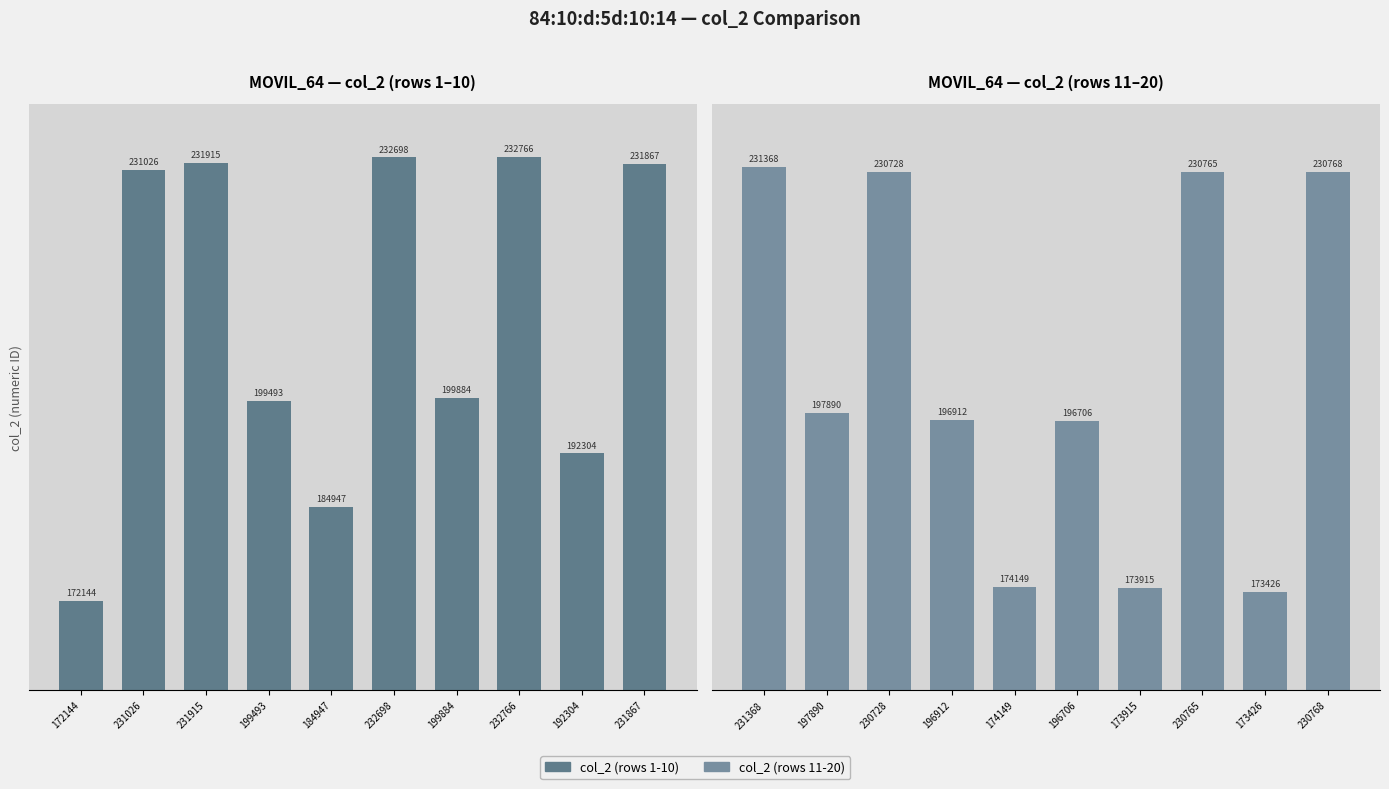

Rank the series by their average value, from lowest to highest.

col_2 (rows 11-20), col_2 (rows 1-10)